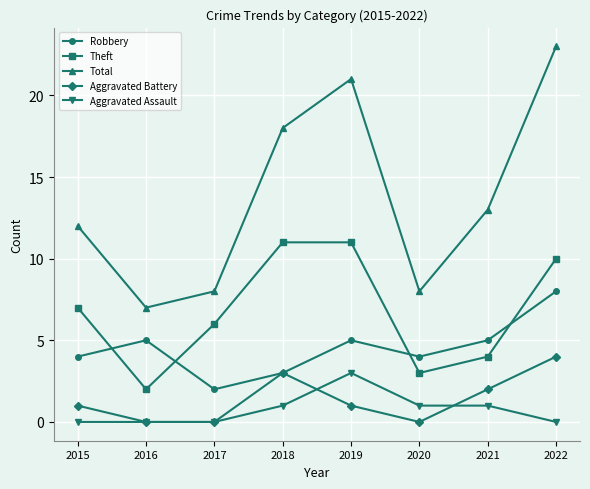

Reading left to right, extract all data points from this chart.

Robbery: 2015=4	2016=5	2017=2	2018=3	2019=5	2020=4	2021=5	2022=8
Theft: 2015=7	2016=2	2017=6	2018=11	2019=11	2020=3	2021=4	2022=10
Total: 2015=12	2016=7	2017=8	2018=18	2019=21	2020=8	2021=13	2022=23
Aggravated Battery: 2015=1	2016=0	2017=0	2018=3	2019=1	2020=0	2021=2	2022=4
Aggravated Assault: 2015=0	2016=0	2017=0	2018=1	2019=3	2020=1	2021=1	2022=0